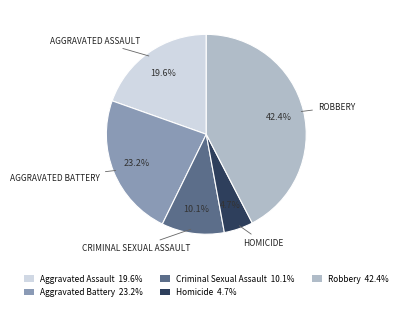

Approximately how many times larger is the value at Aggravated Battery compared to Criminal Sexual Assault?

2.3